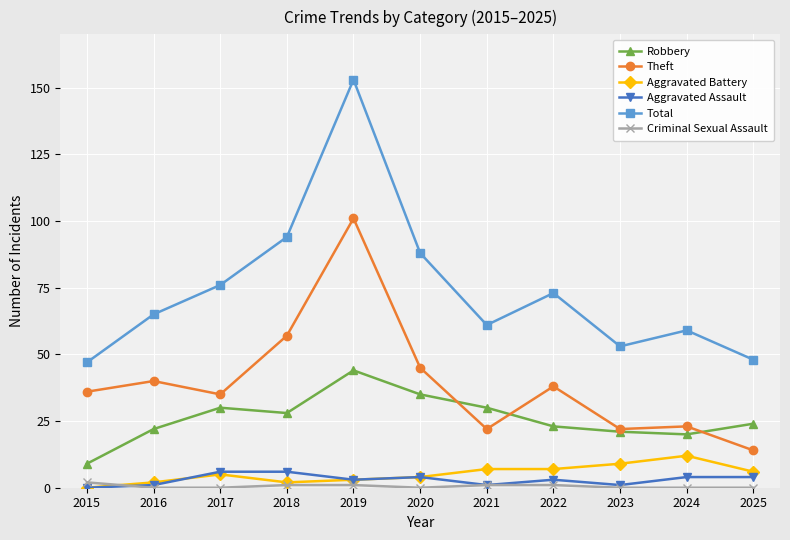

Reading left to right, list all the values displayed in this chart.

Robbery: 2015=9	2016=22	2017=30	2018=28	2019=44	2020=35	2021=30	2022=23	2023=21	2024=20	2025=24
Theft: 2015=36	2016=40	2017=35	2018=57	2019=101	2020=45	2021=22	2022=38	2023=22	2024=23	2025=14
Aggravated Battery: 2015=0	2016=2	2017=5	2018=2	2019=3	2020=4	2021=7	2022=7	2023=9	2024=12	2025=6
Aggravated Assault: 2015=0	2016=1	2017=6	2018=6	2019=3	2020=4	2021=1	2022=3	2023=1	2024=4	2025=4
Total: 2015=47	2016=65	2017=76	2018=94	2019=153	2020=88	2021=61	2022=73	2023=53	2024=59	2025=48
Criminal Sexual Assault: 2015=2	2016=0	2017=0	2018=1	2019=1	2020=0	2021=1	2022=1	2023=0	2024=0	2025=0